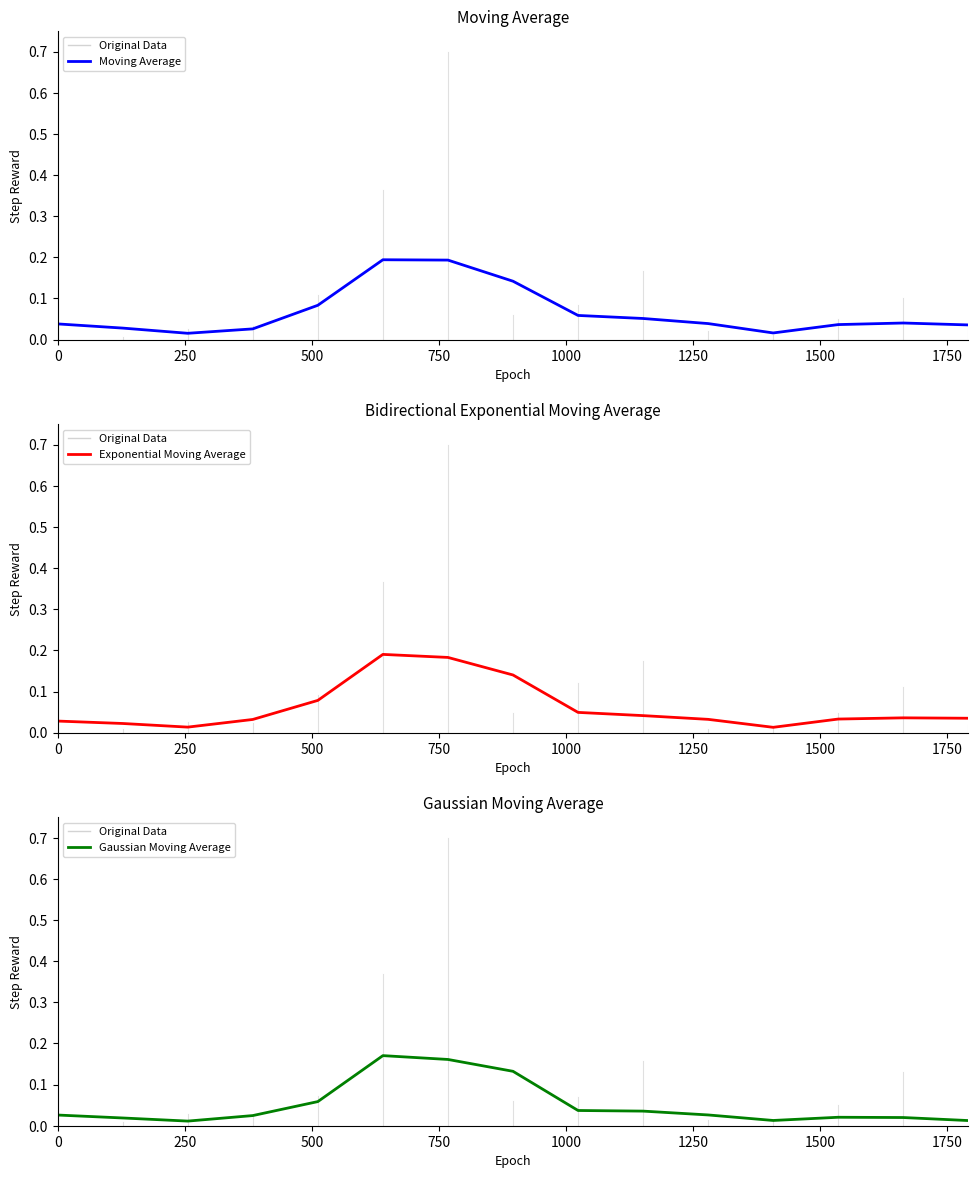

How many lines are shown in the chart?

3